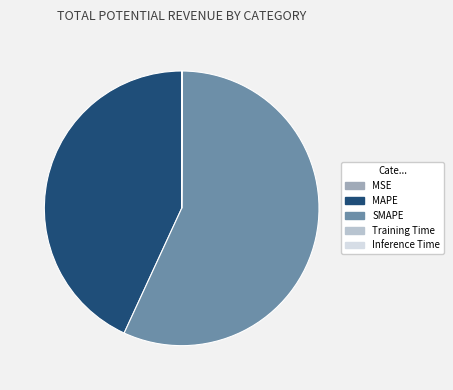

Which slice is the largest?

SMAPE